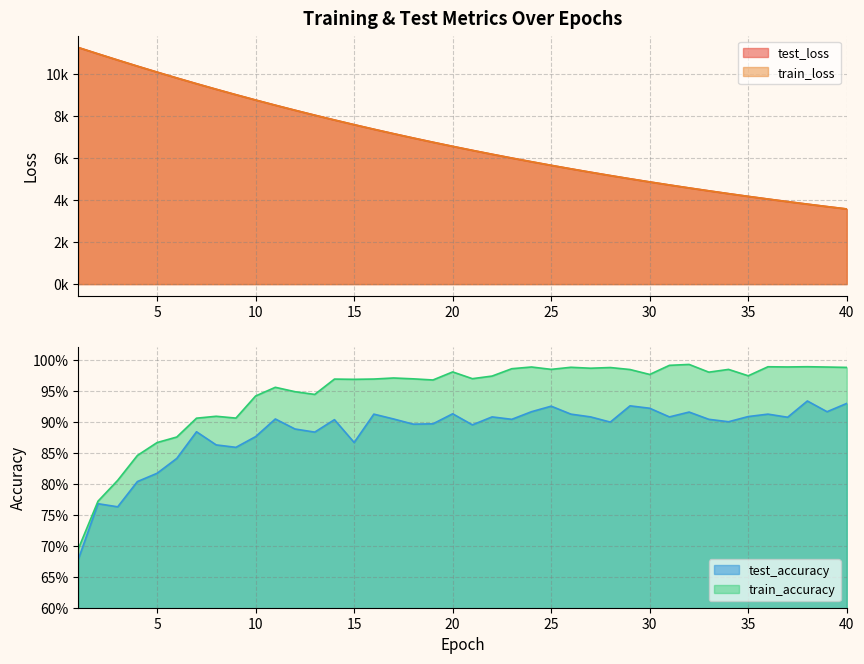

How many data points in test_loss are above 6569?

20